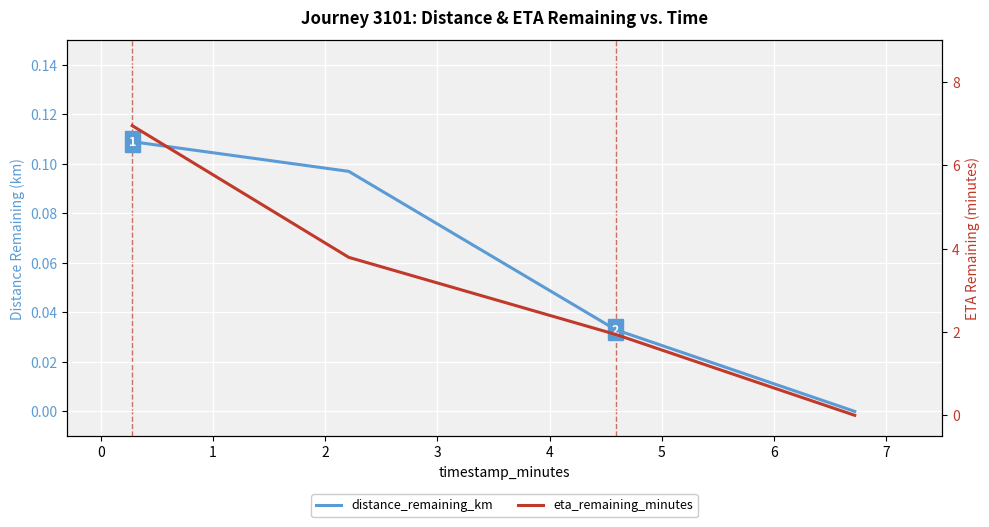

True or false: distance_remaining_km and eta_remaining_minutes cross at least once.

False